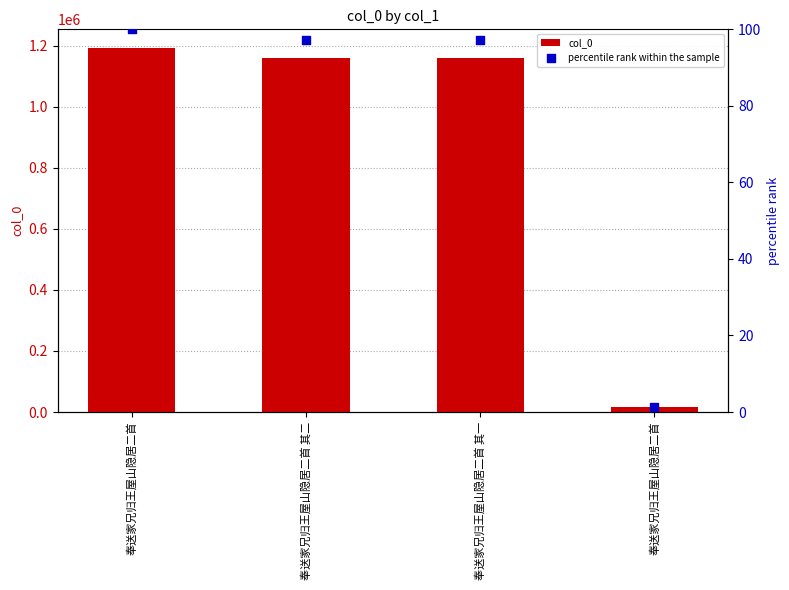

Which series has the largest Y range (max minus min)?

col_0